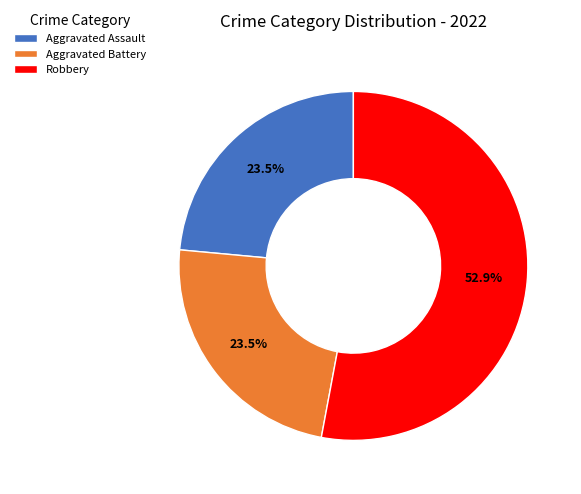

Approximately how many times larger is the value at Aggravated Assault compared to Aggravated Battery?

1.0